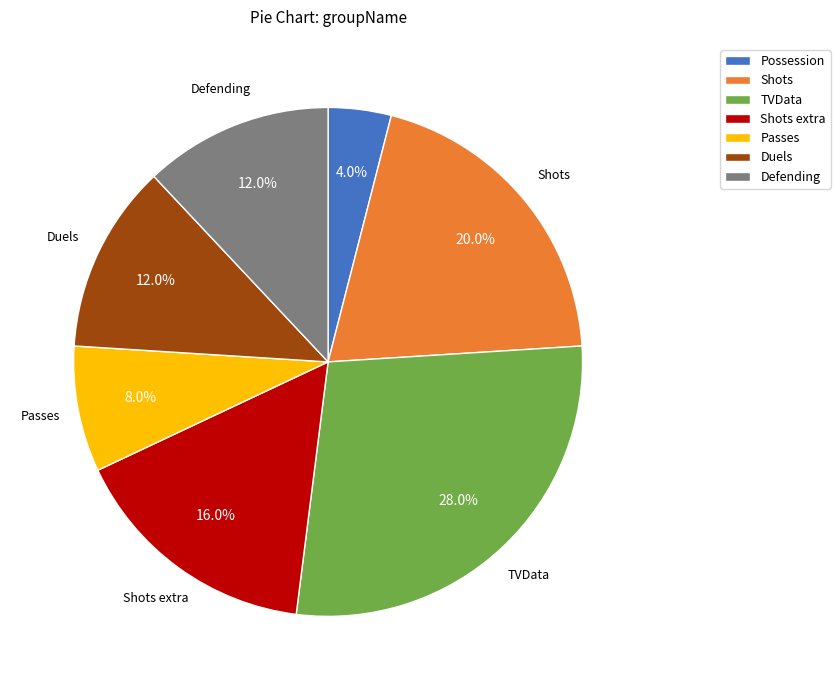

How many slices are in this pie chart?

7